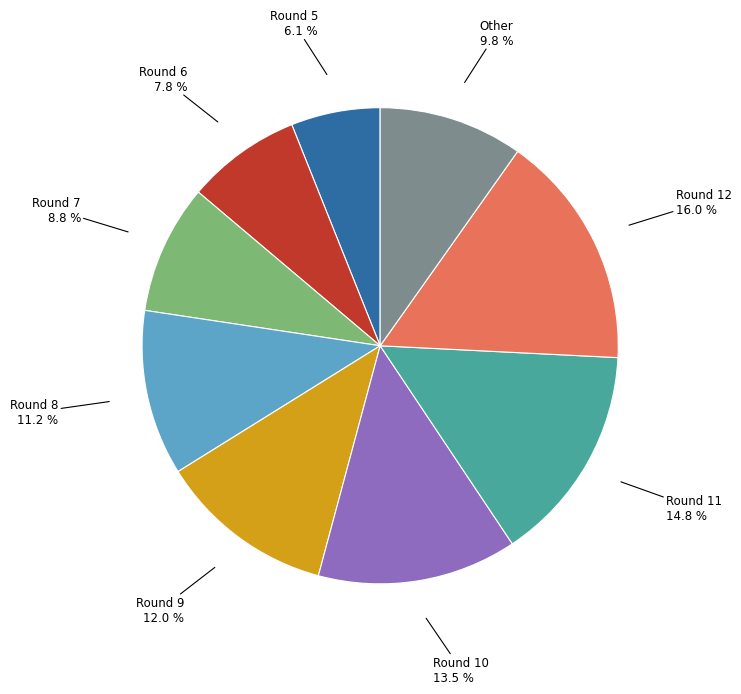

Does any single category account for the majority?

No